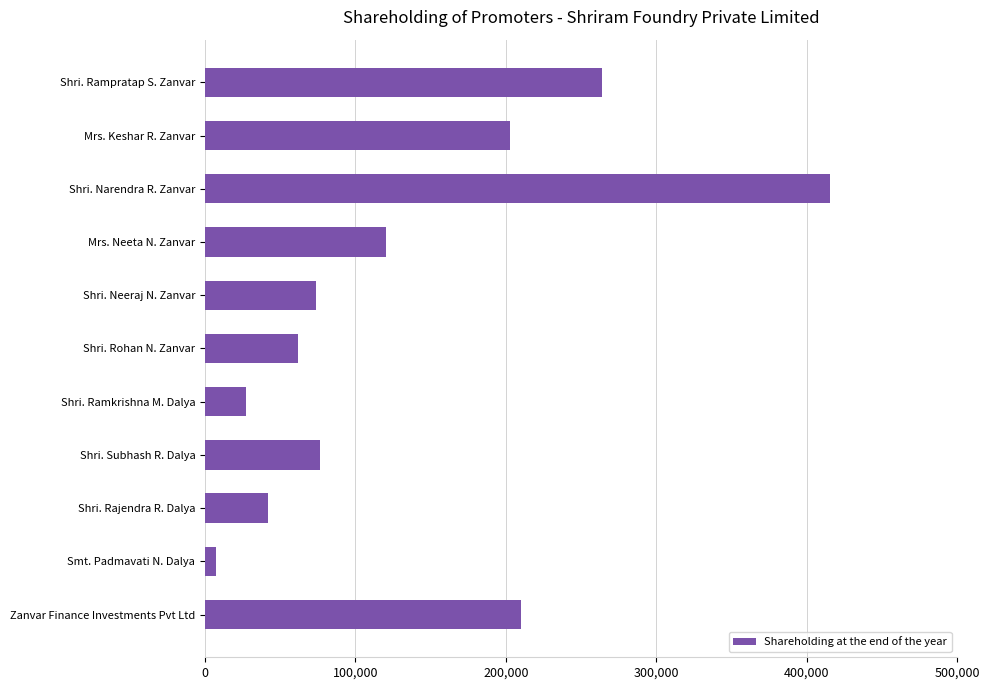

Reading bottom to top, list all the values displayed in this chart.

210000	7500	42000	76500	27000	61500	73500	120000	415500	202500	264000